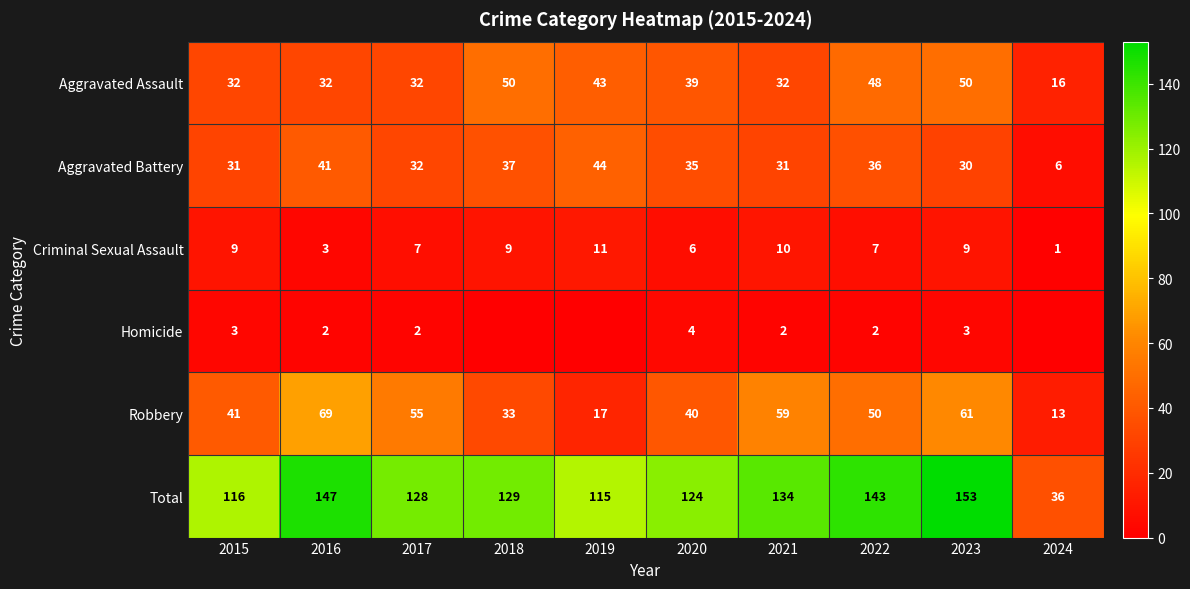

What is the spread (max minus min) of values at 2015?

113